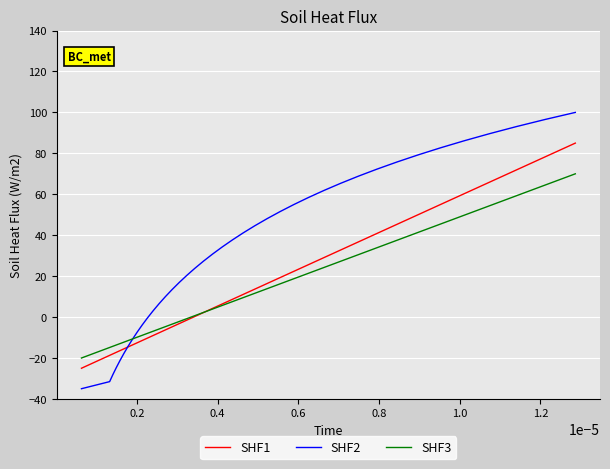

What is the difference between the maximum and minimum values in the SHF2 series?

135.0